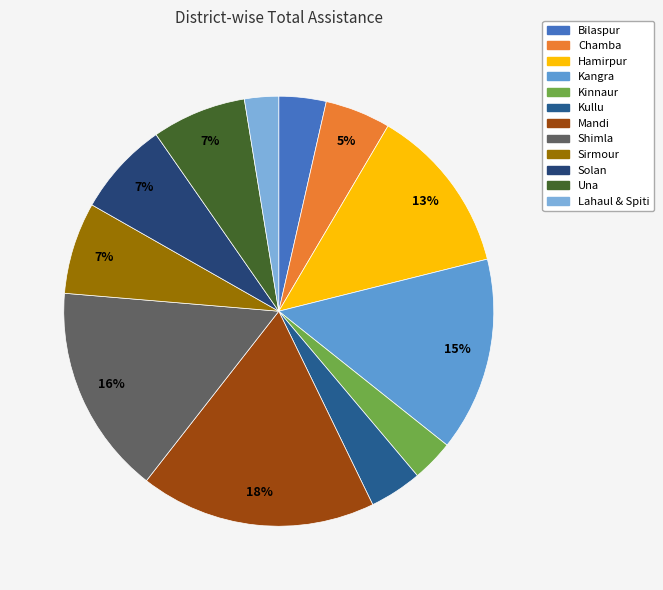

Is it true that Hamirpur is 13% of the pie?

True